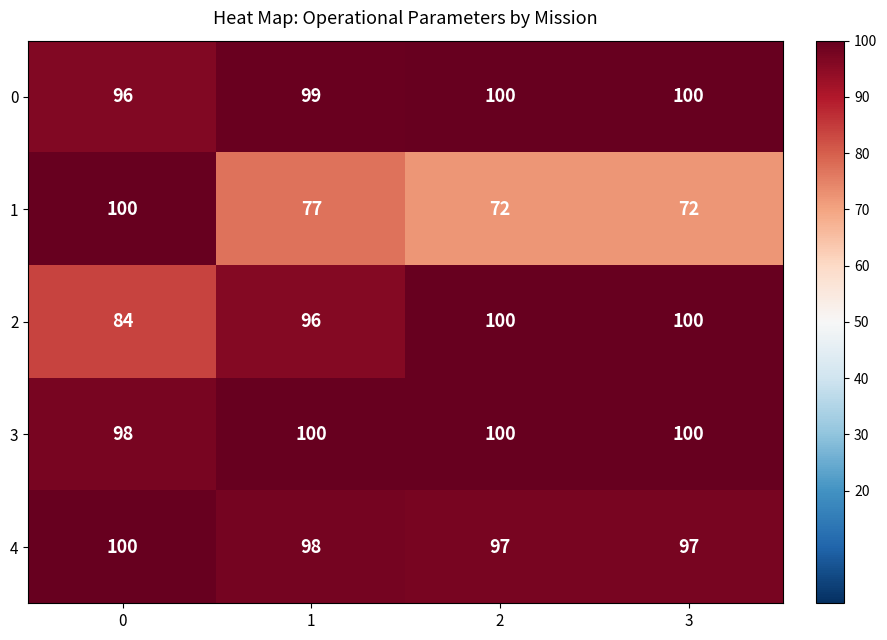

Which series changed the most between 0 and 3?

1